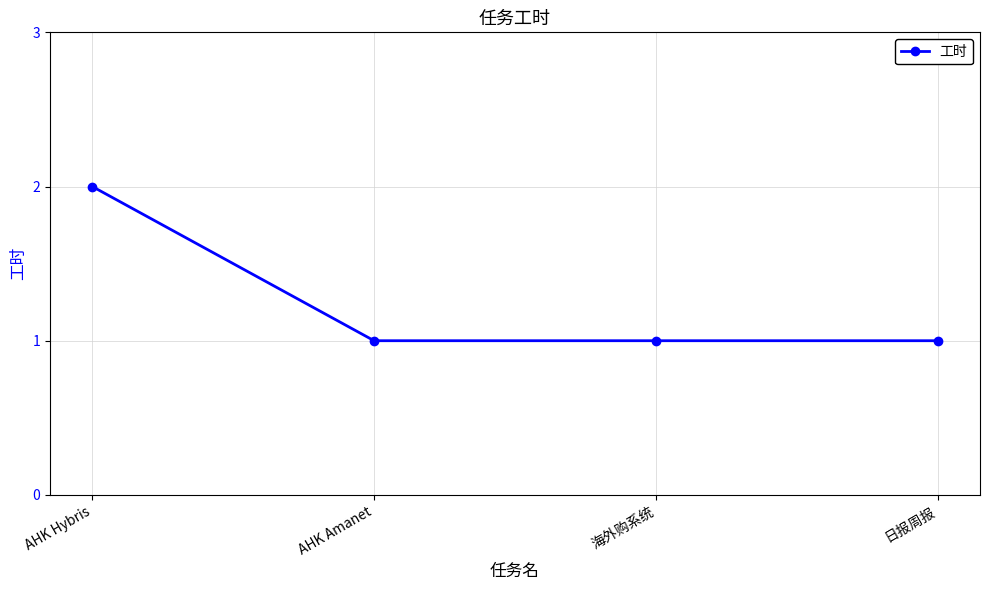

What is the average value?

1